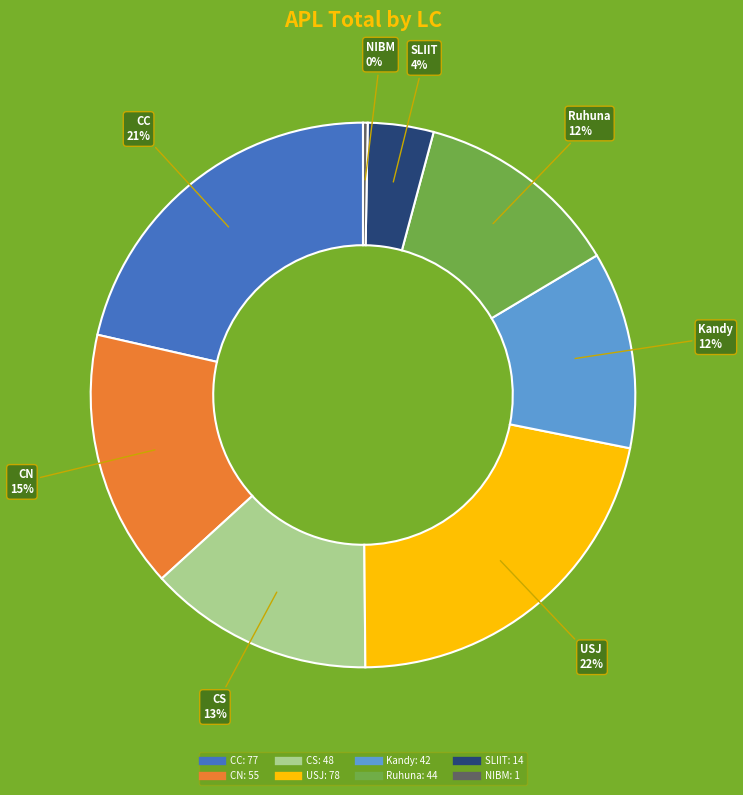

To the nearest percent, what is the average slice percentage?

12%